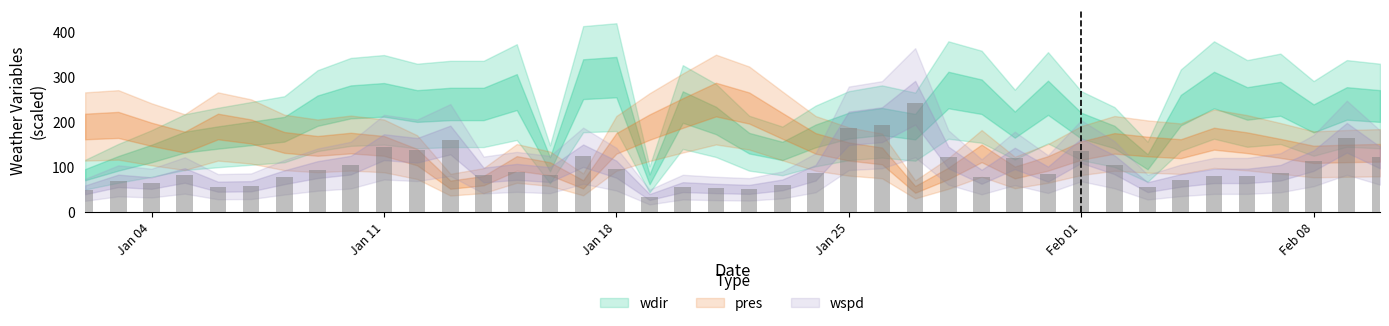

Which series has the largest total across all categories?

wdir